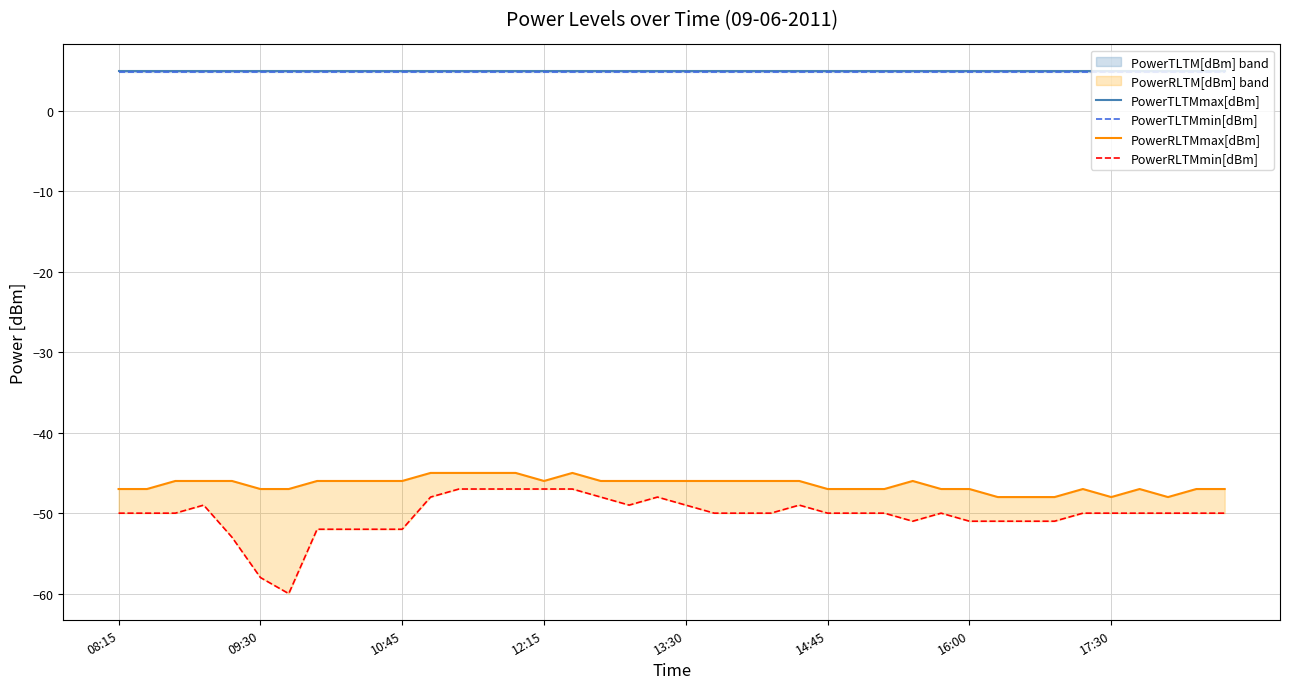

Which category has the highest value across all series?

08:15